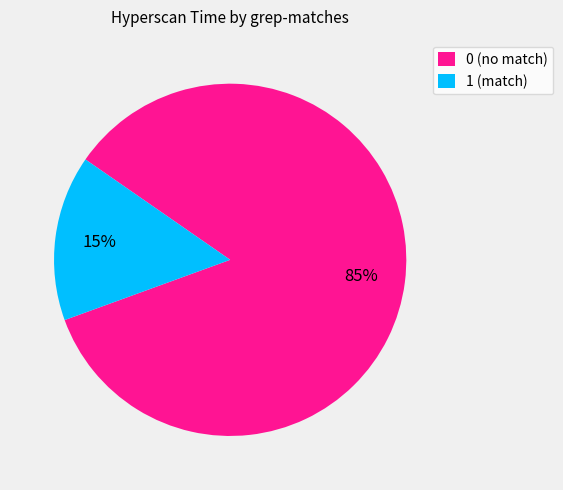

To the nearest percent, what is the average slice percentage?

50%